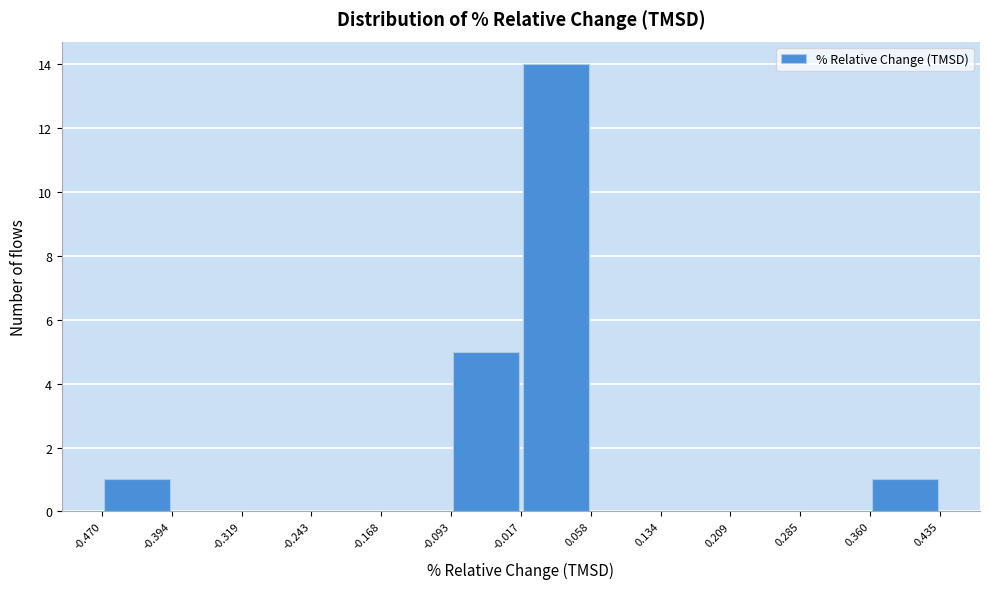

Reading left to right, transcribe this chart: for each bar, give the range it covers on the x-axis and its height. The values are not printed on the chart, so give them approximately, as read against the axis.

-0.470 to -0.394: 1
-0.394 to -0.319: 0
-0.319 to -0.243: 0
-0.243 to -0.168: 0
-0.168 to -0.093: 0
-0.093 to -0.017: 5
-0.017 to 0.058: 14
0.058 to 0.134: 0
0.134 to 0.209: 0
0.209 to 0.285: 0
0.285 to 0.360: 0
0.360 to 0.435: 1